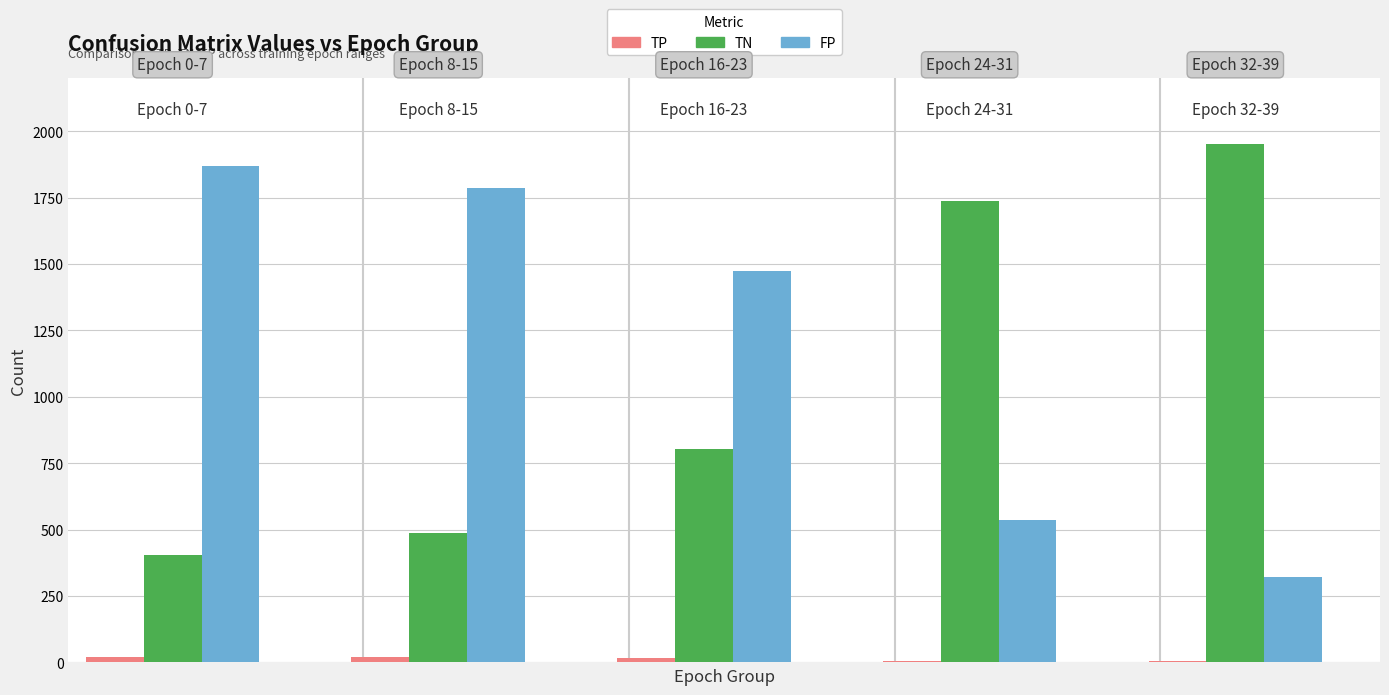

Is it true that TP equals 22 at Epoch 16-23?

False